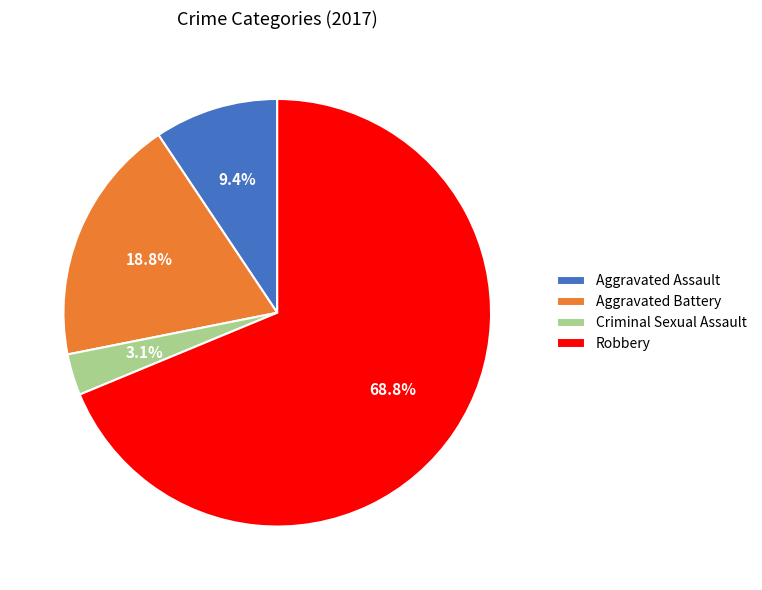

Is it true that Criminal Sexual Assault is 3% of the pie?

True